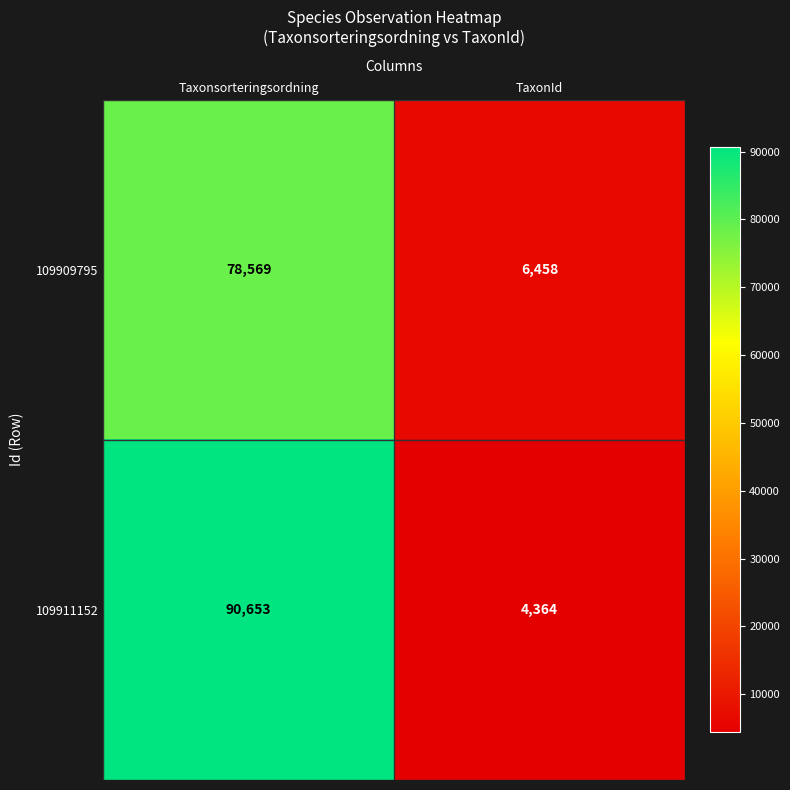

What is the total value across all series at TaxonId?

10822